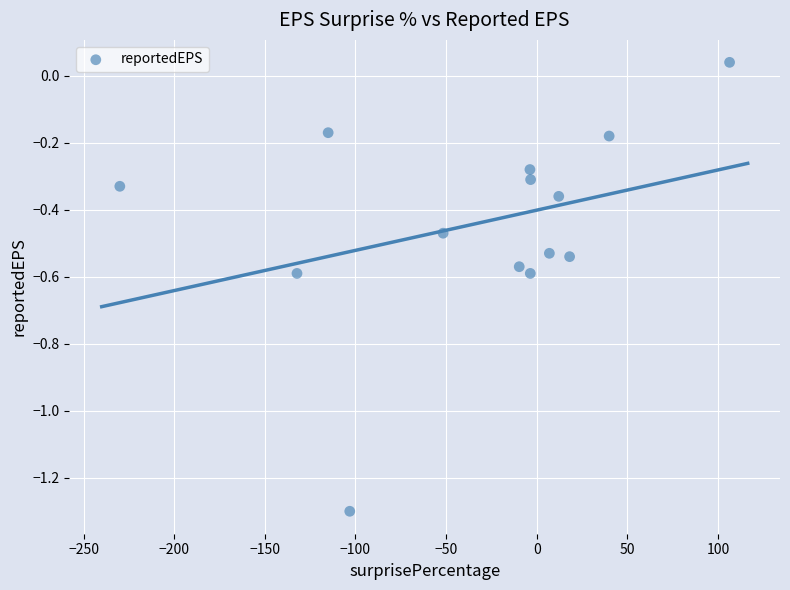

What is the range of X values (max minus min)?

336.5